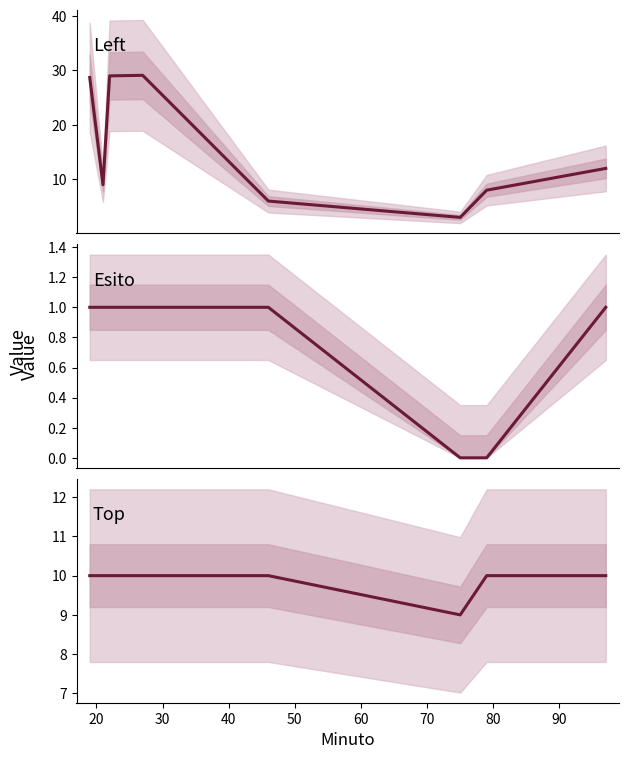

What is the difference between the second highest and minimum values in the Esito_mean series?

1.0